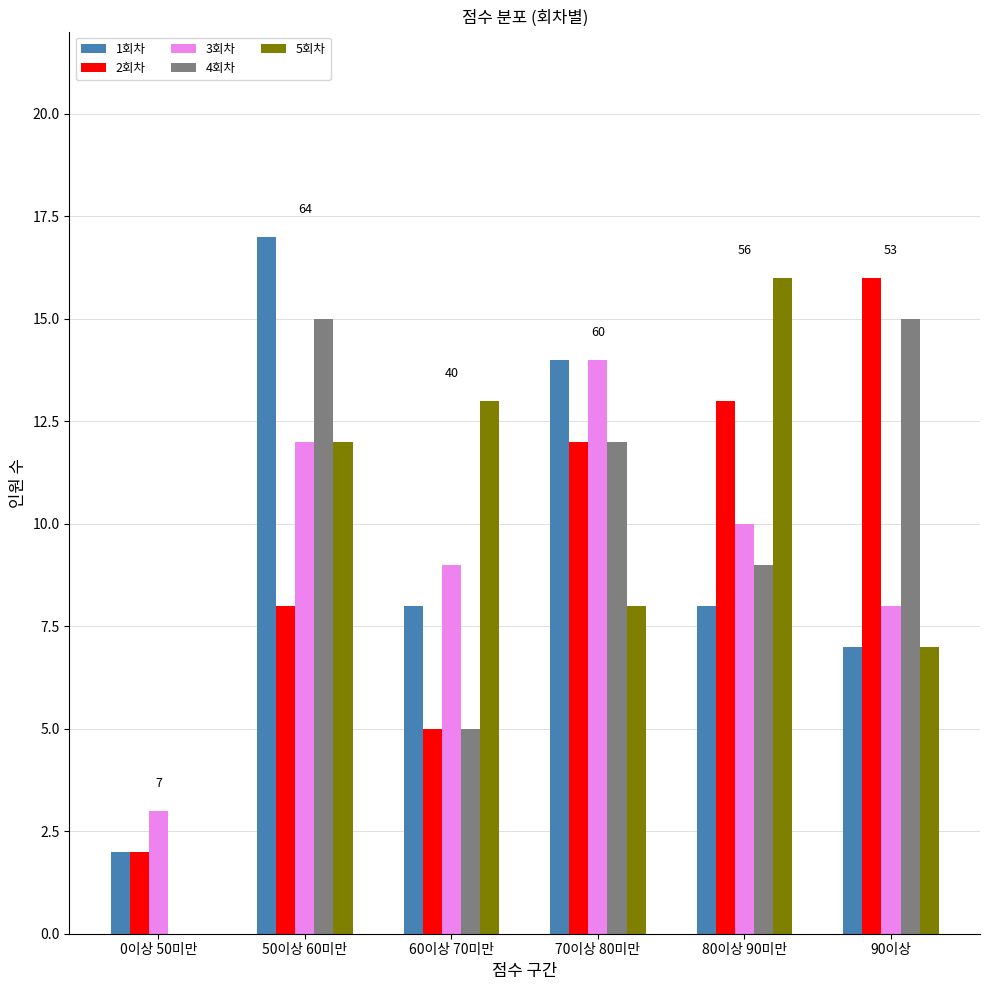

How many groups of bars are there?

6